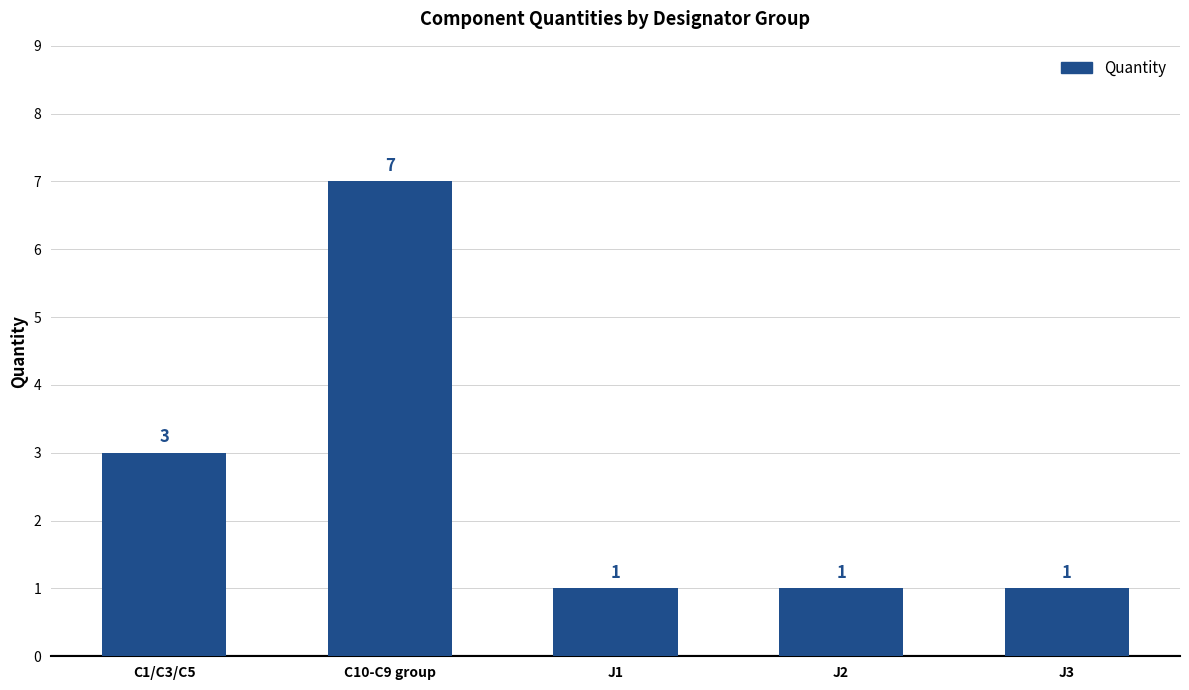

What is the greatest value displayed?

7